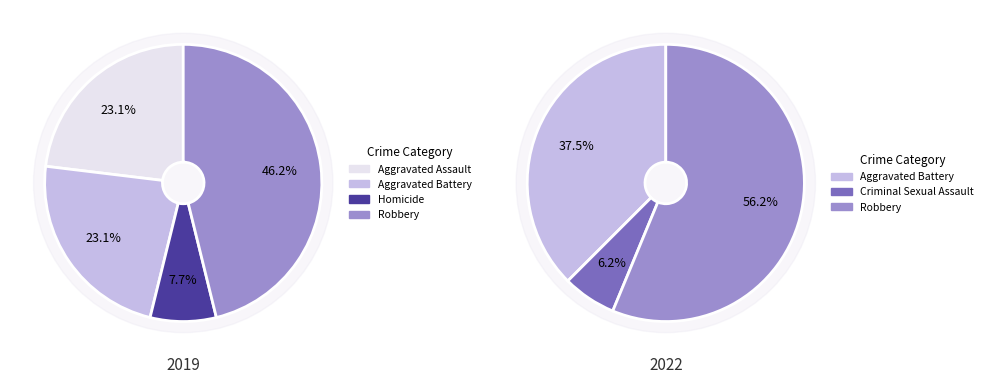

To the nearest percent, what portion does values_2019 represent?

23%